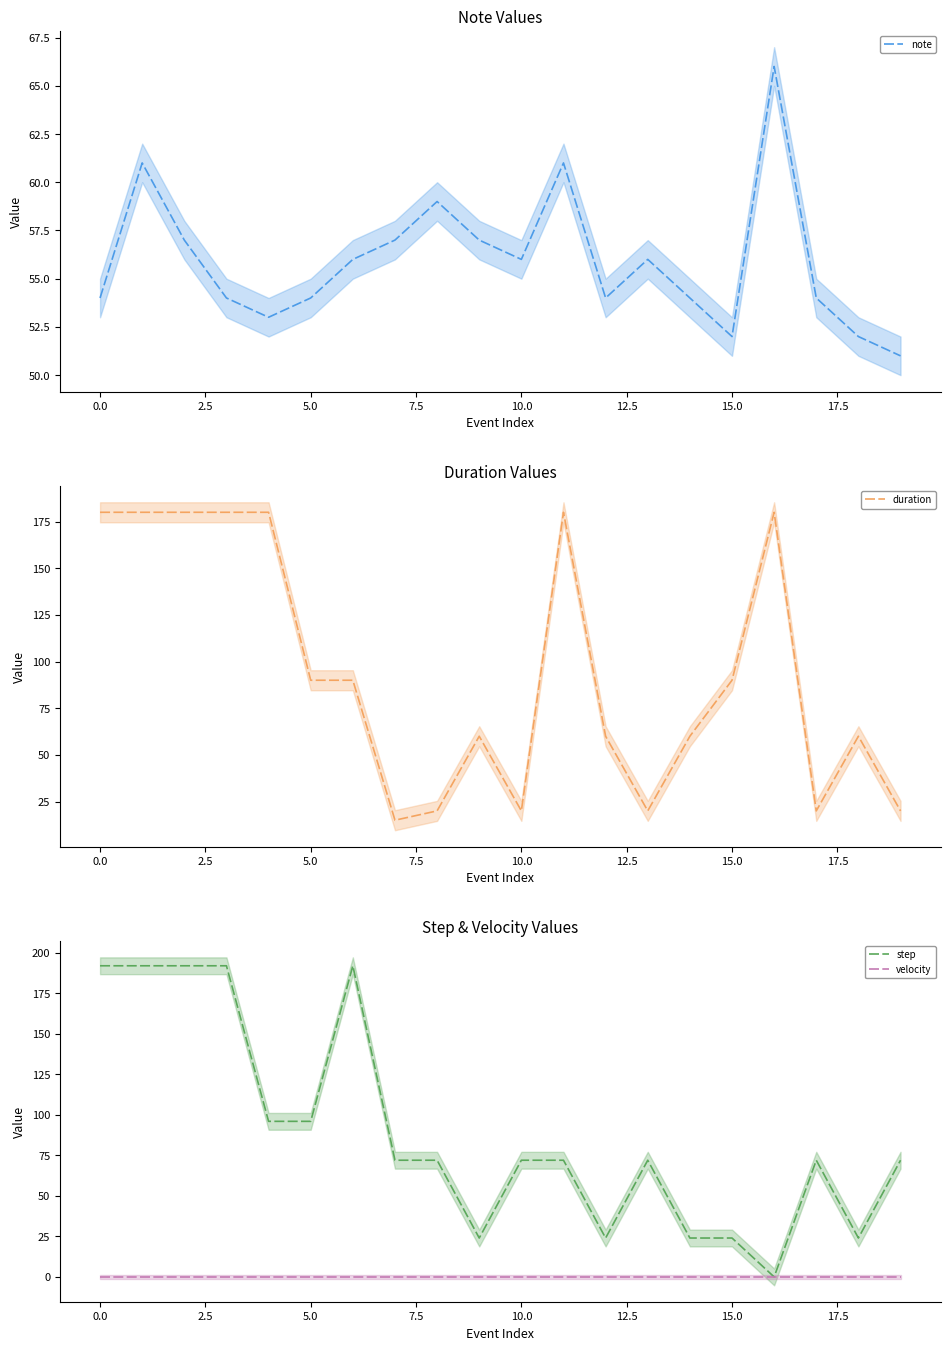

What is the highest value of the note series?

66